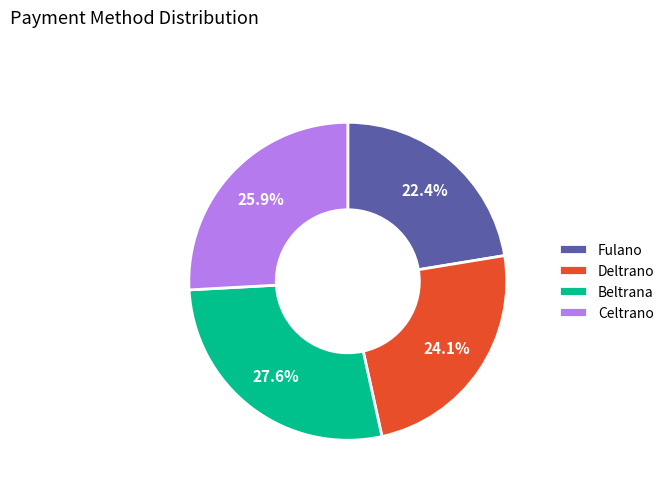

To the nearest percent, what portion does Beltrana represent?

28%